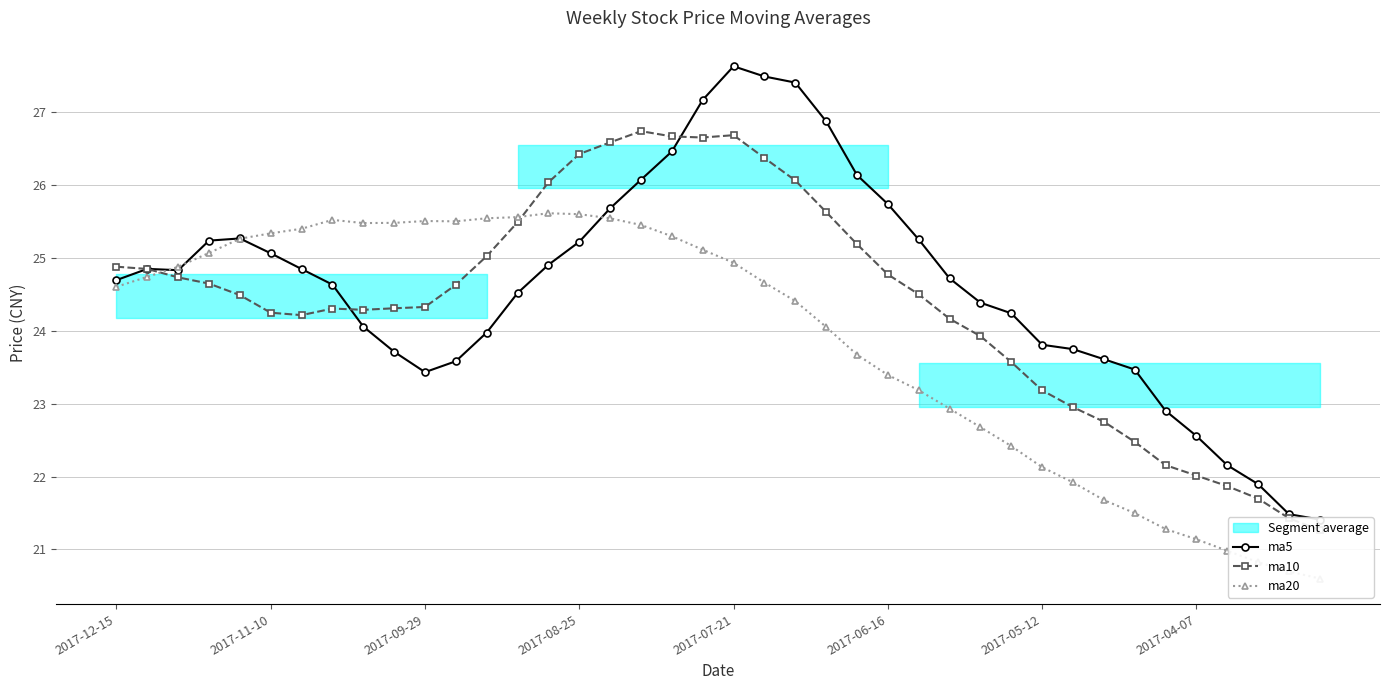

True or false: ma20 has a value of 10.1 at 9.

False